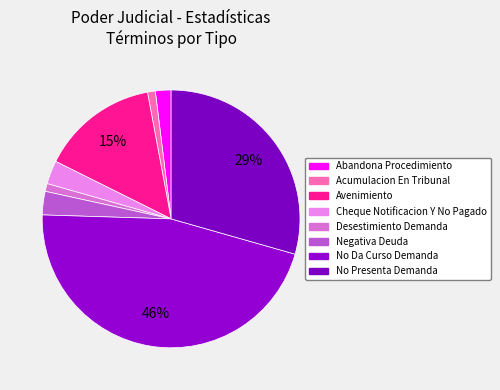

Which slice is the largest?

No Da Curso Demanda